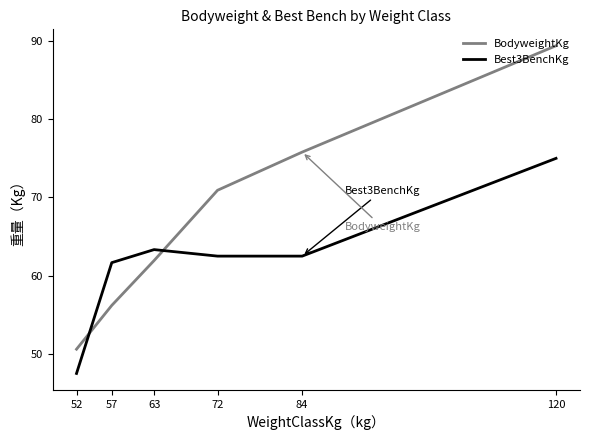

List the series in order of their peak value, highest first.

BodyweightKg, Best3BenchKg